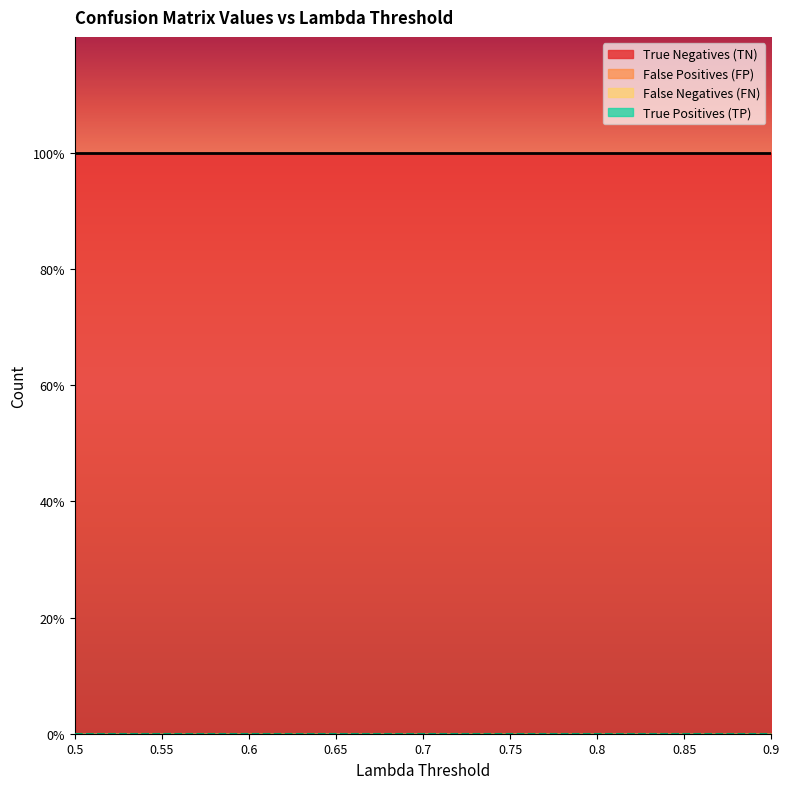

The value of True Negatives (TN) at 0.7 is 1.0. True or false?

True